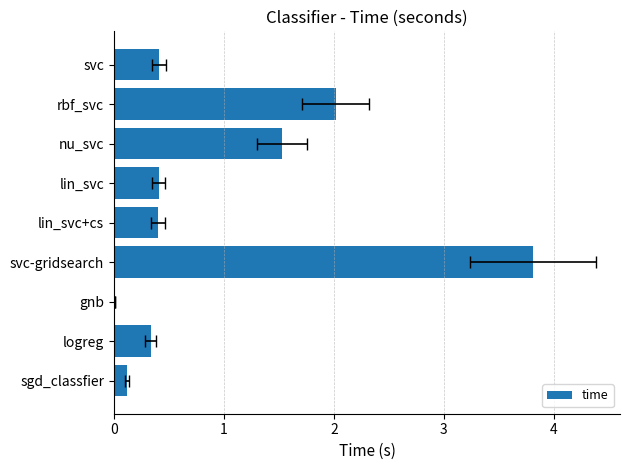

Rank the categories by value from highest to lowest.

svc-gridsearch, rbf_svc, nu_svc, svc, lin_svc, lin_svc+cs, logreg, sgd_classfier, gnb